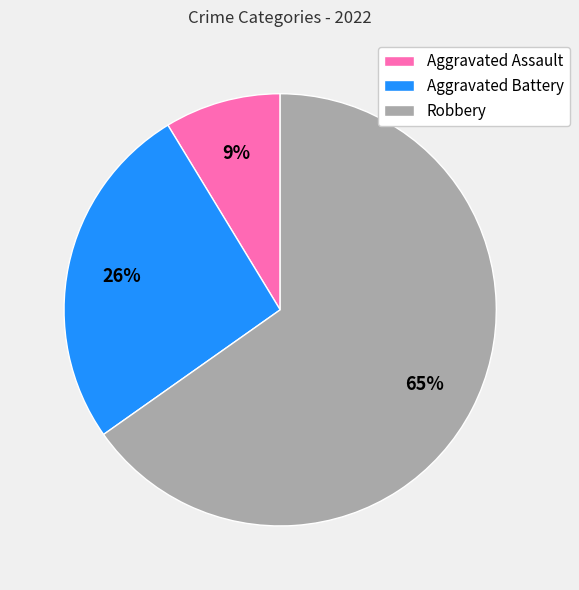

Is the sum of Robbery and Aggravated Assault greater than half?

Yes